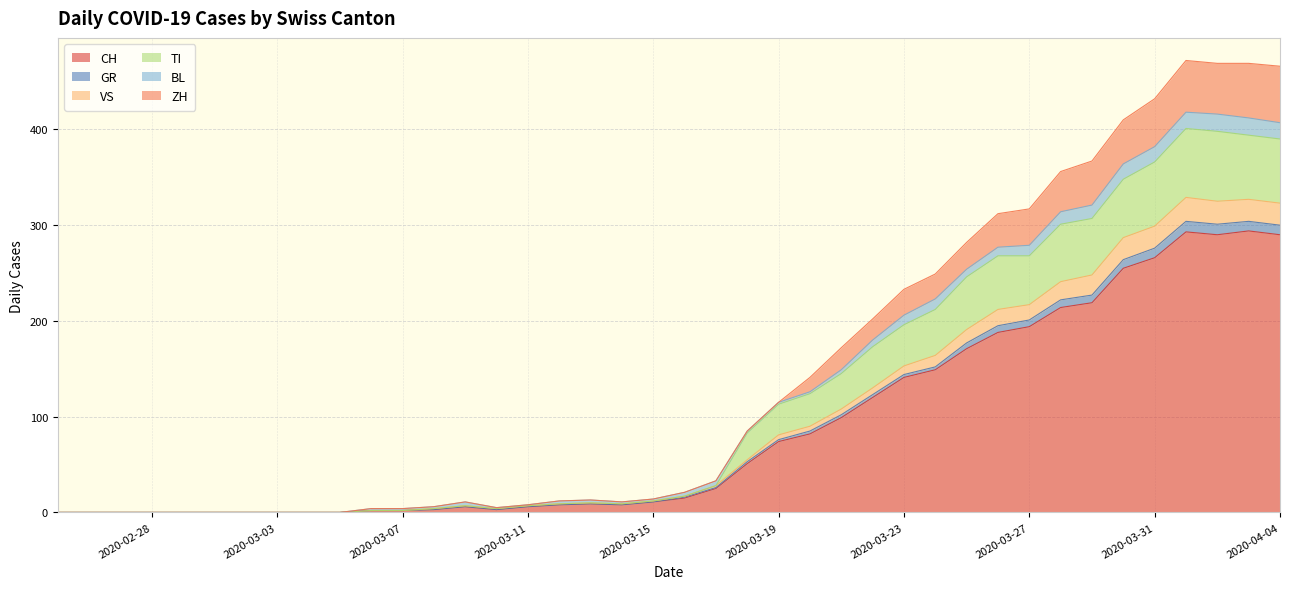

What are all the series names shown in the legend?

CH, GR, VS, TI, BL, ZH